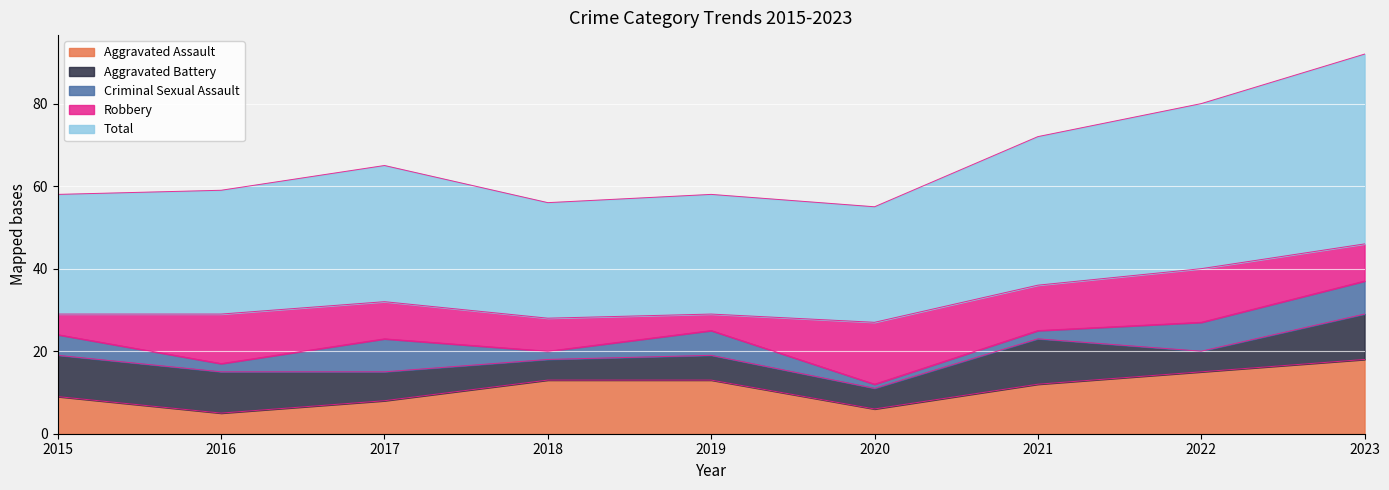

Which category has the highest value in the Aggravated Battery series?

2021